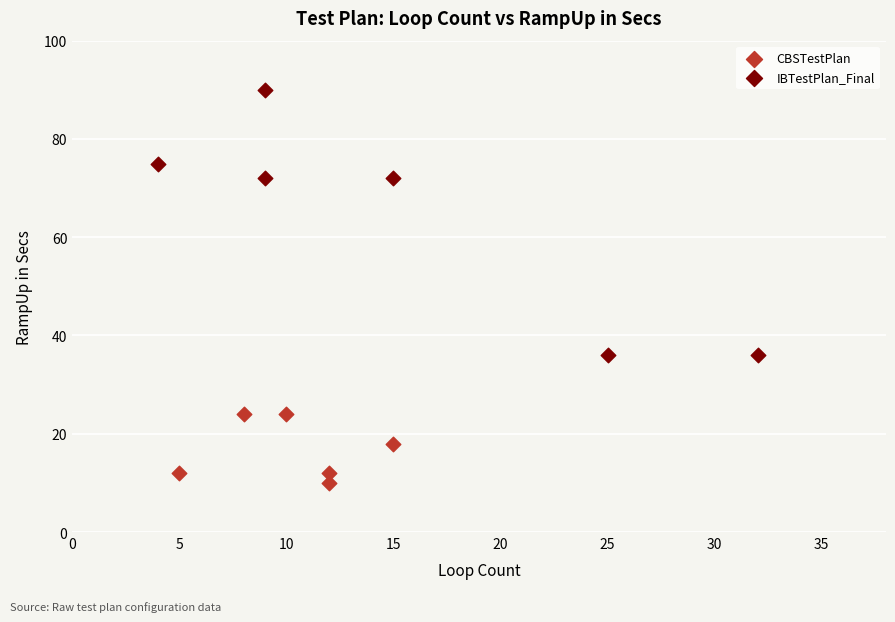

Which series reaches the maximum Y coordinate?

IBTestPlan_Final